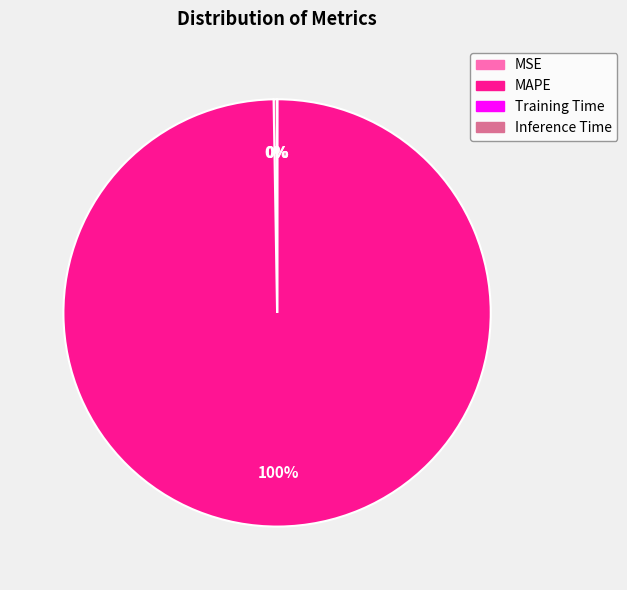

To the nearest percent, what portion does MAPE represent?

100%